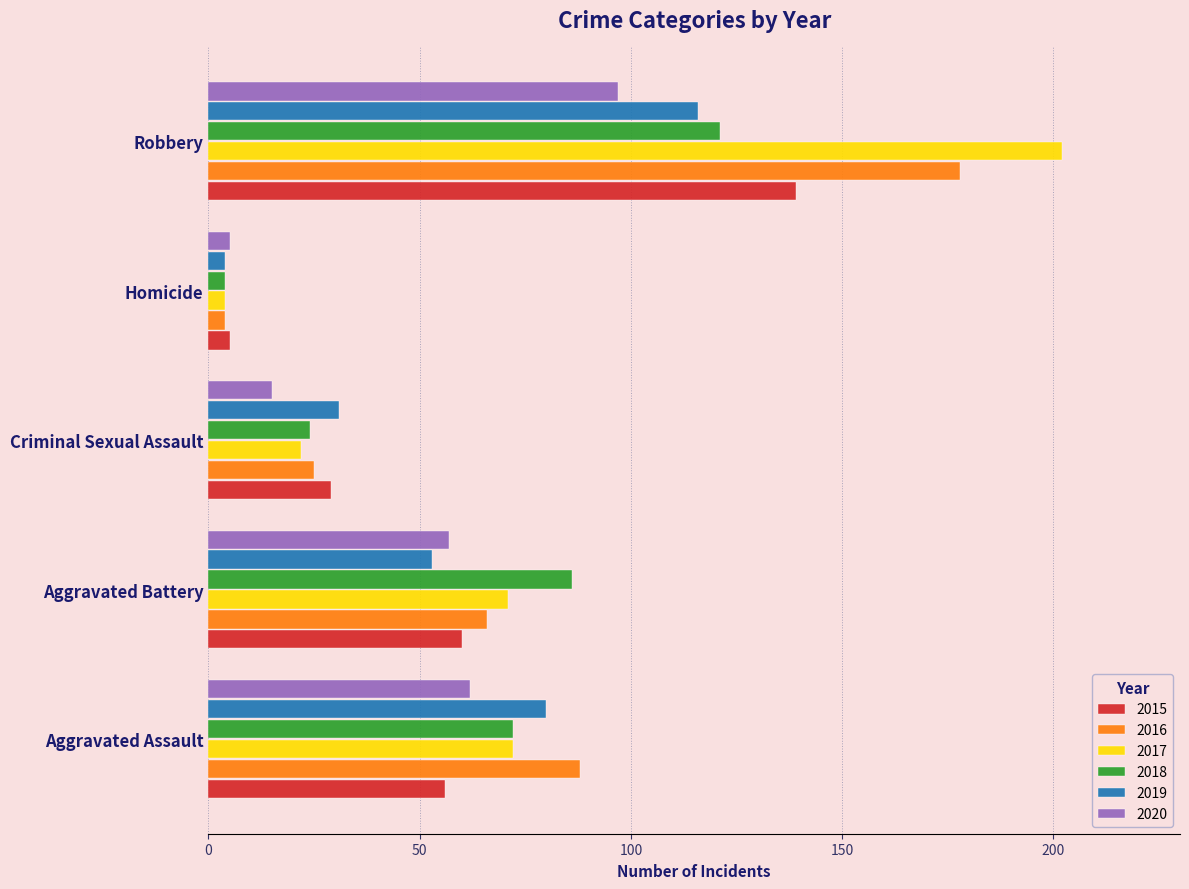

What is the difference between the second highest and second lowest values in the 2016 series?

63